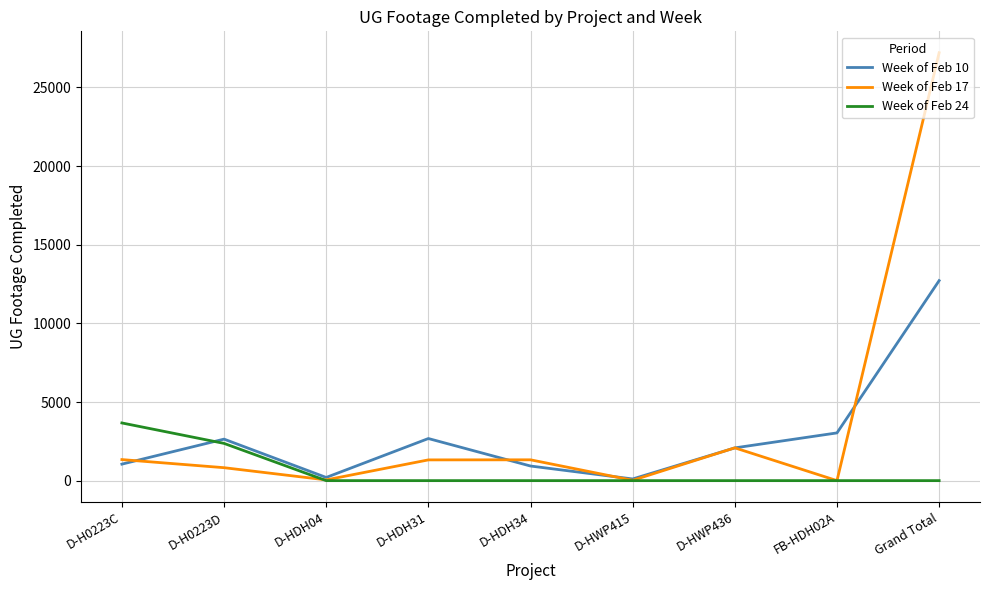

Which series changed the most between D-HWP436 and Grand Total?

Week of Feb 17